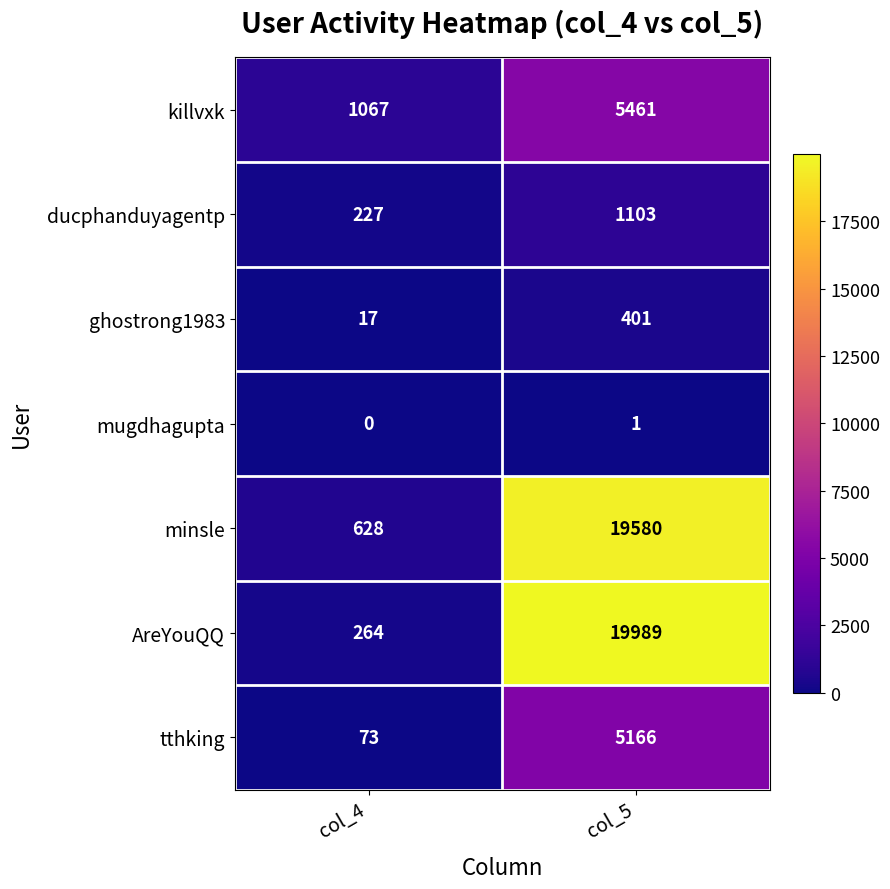

The minsle series shows 871 at col_4. True or false?

False